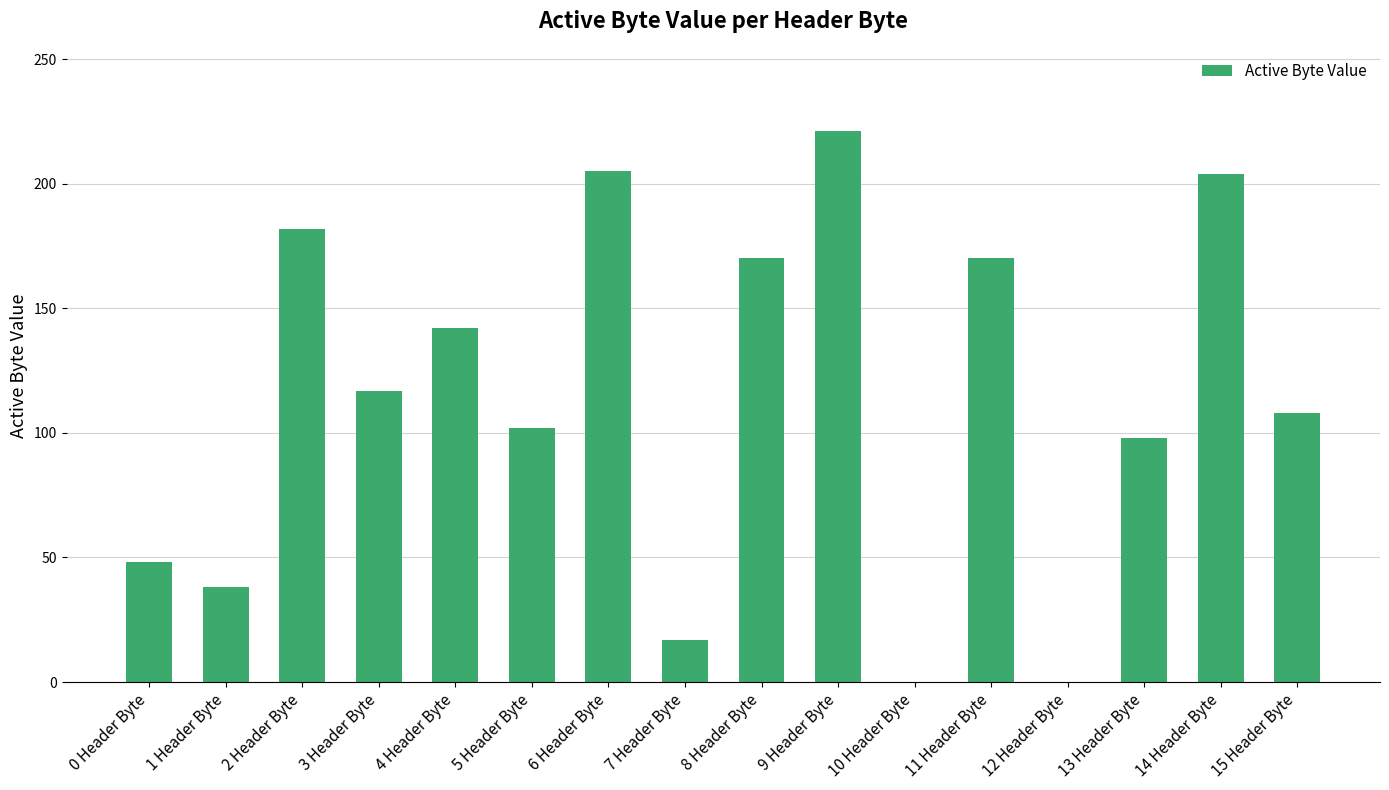

What is the difference between the values at 5 Header Byte and 0 Header Byte?

54